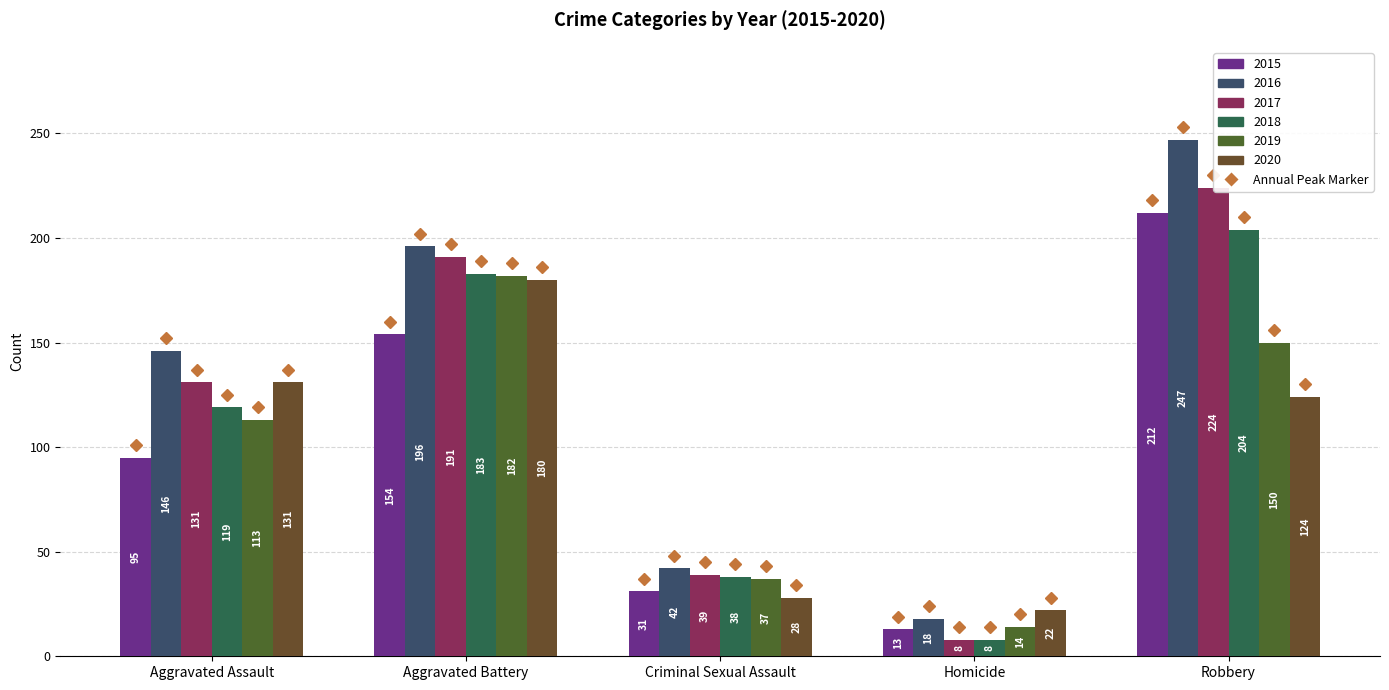

How many data points in 2020 are above 124?

2